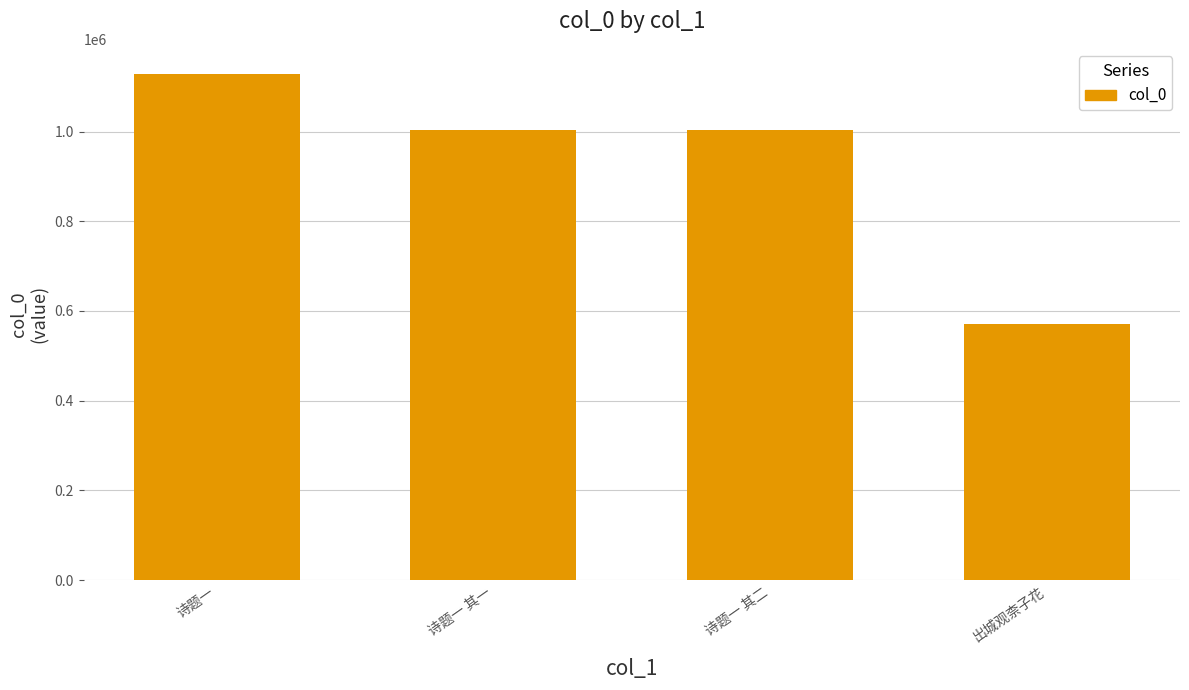

What is the minimum value shown in the chart?

571830